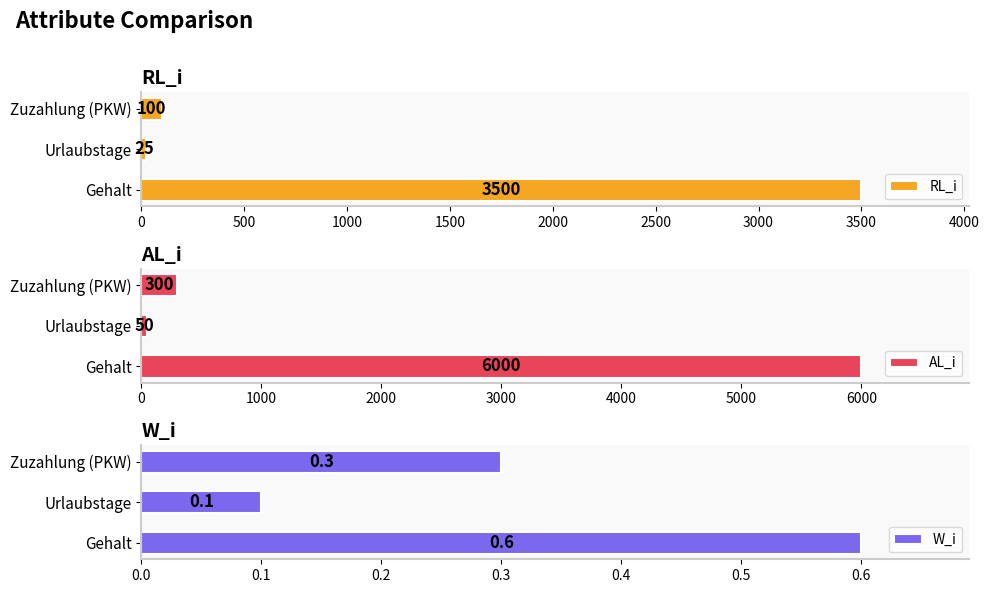

How many values in the RL_i series are below 100?

1